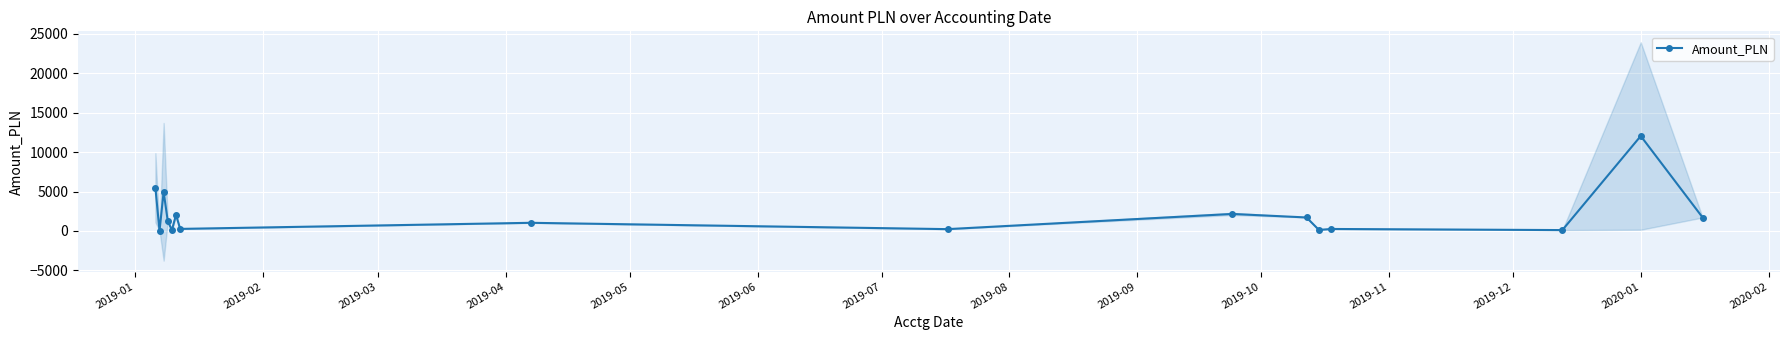

What is the maximum value for Amount_PLN?

12047.0